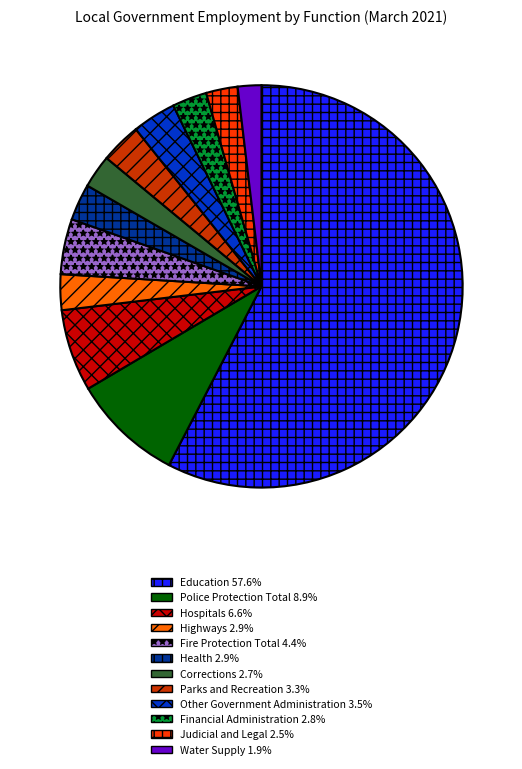

Is it true that Hospitals is 7% of the pie?

True